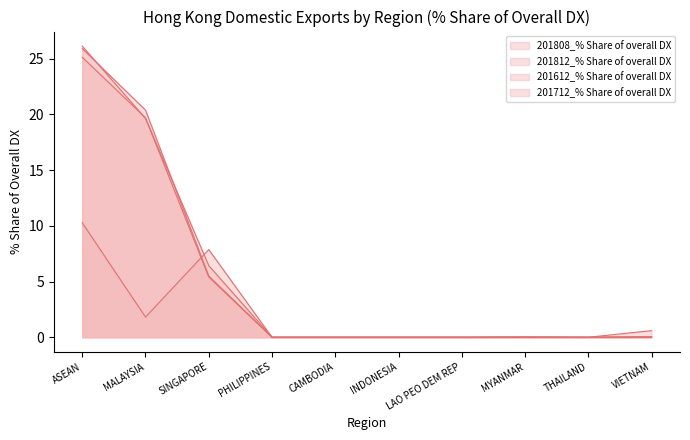

How many data points does each series have?

10